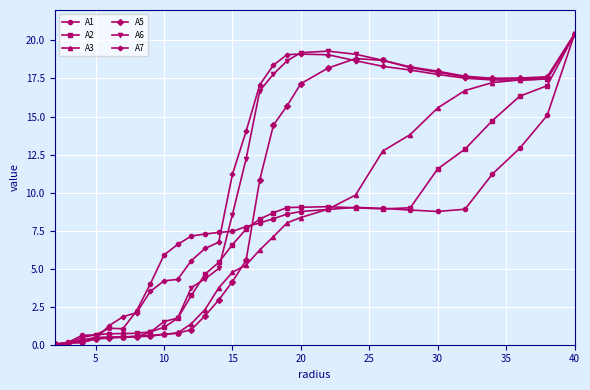

What is the maximum value for A1?

20.4